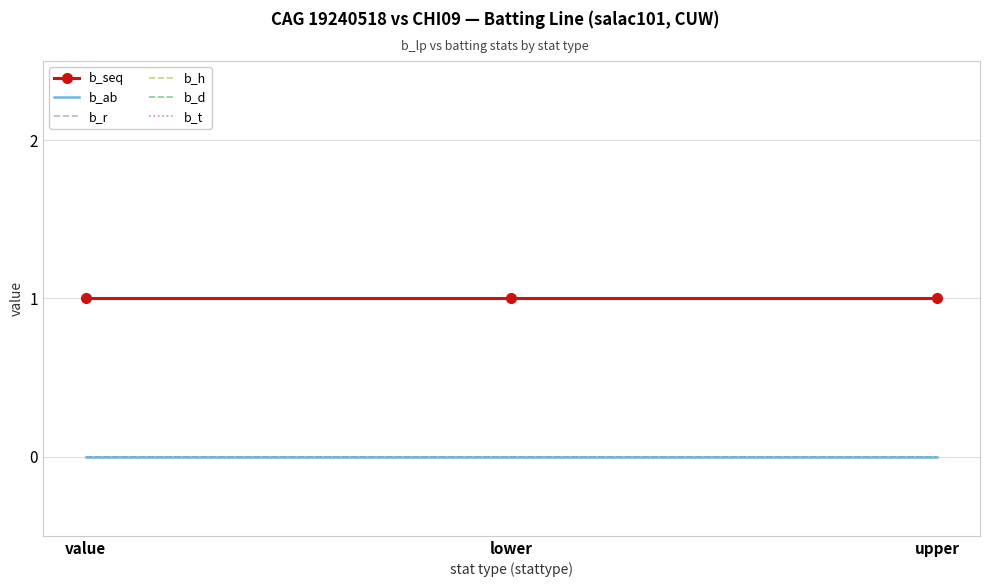

Rank the series at lower from lowest to highest value.

b_ab, b_r, b_h, b_d, b_t, b_seq